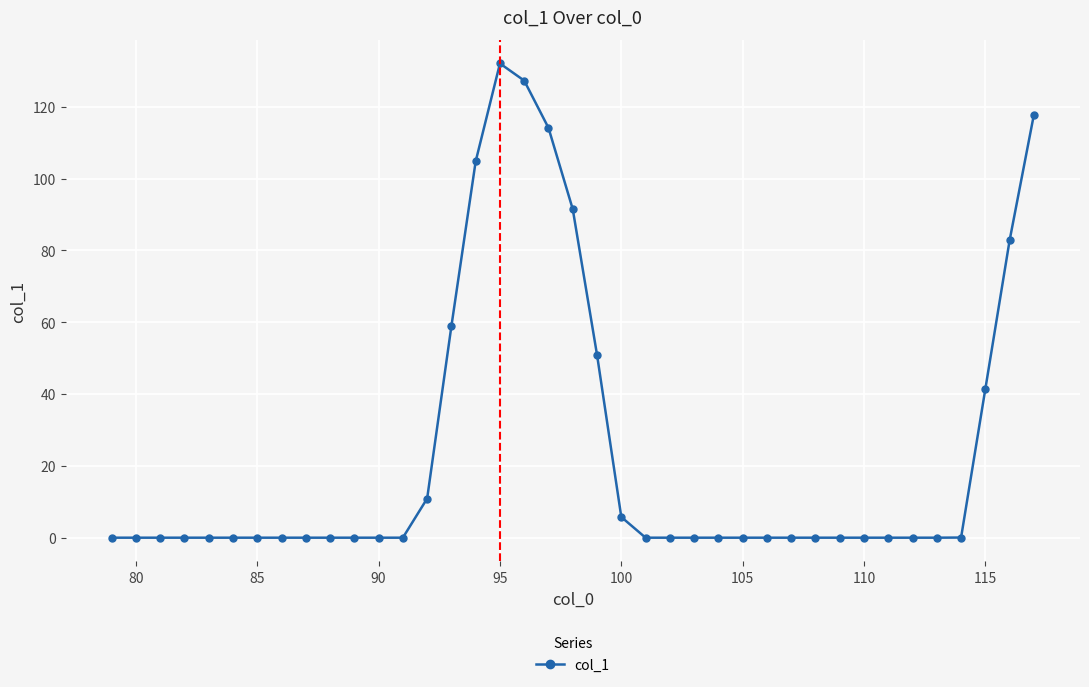

What is the value of the 15th point from the left?

58.9